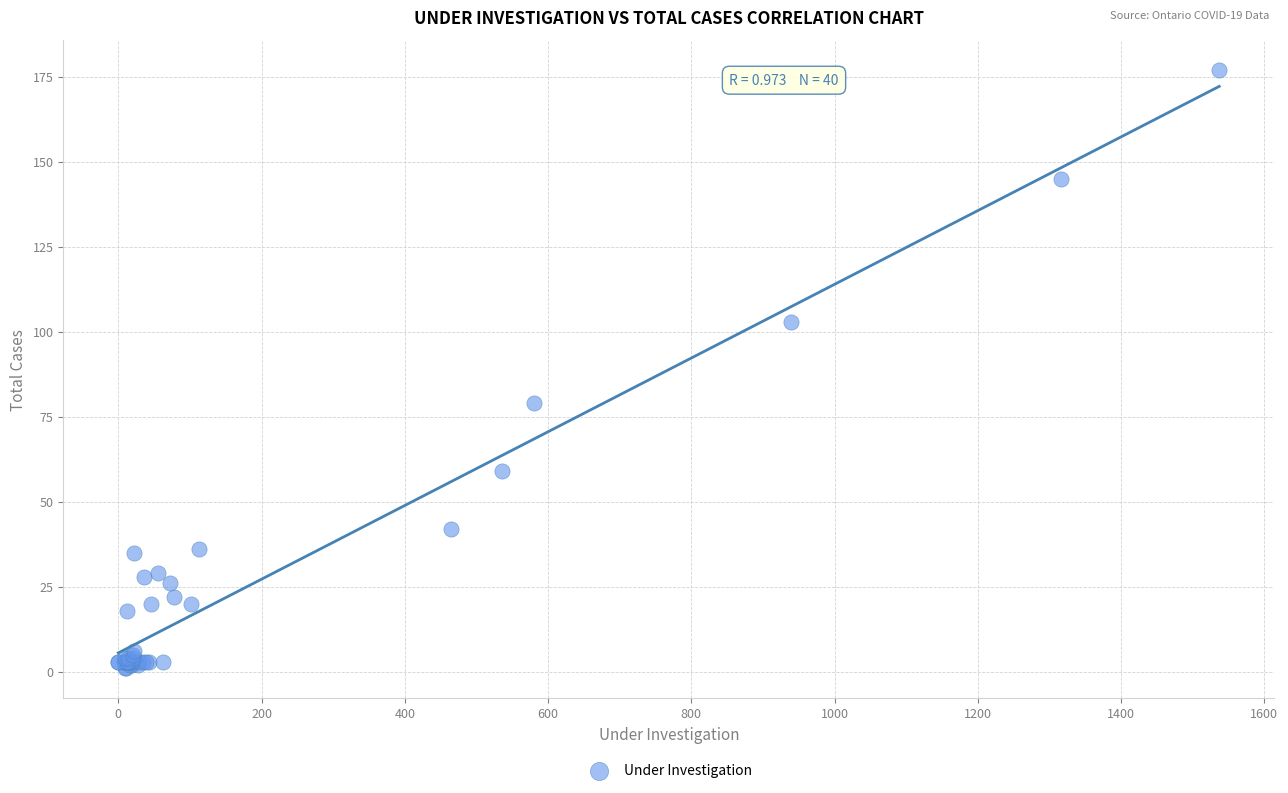

What Y value in the scatter plot is closest to 89?

79